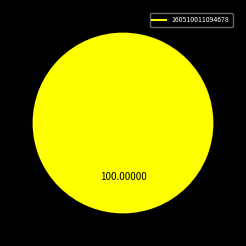

Does any single category account for the majority?

Yes